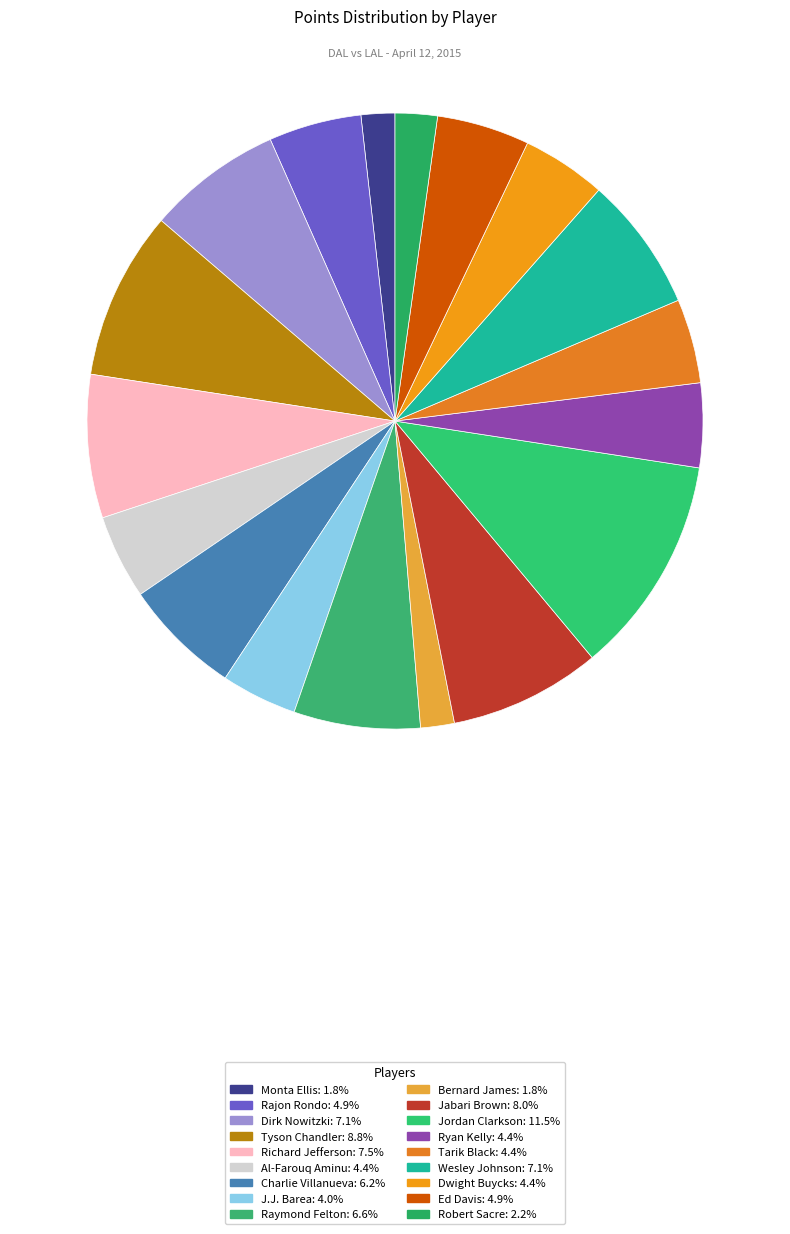

True or false: Wesley Johnson accounts for 1% of the total.

False